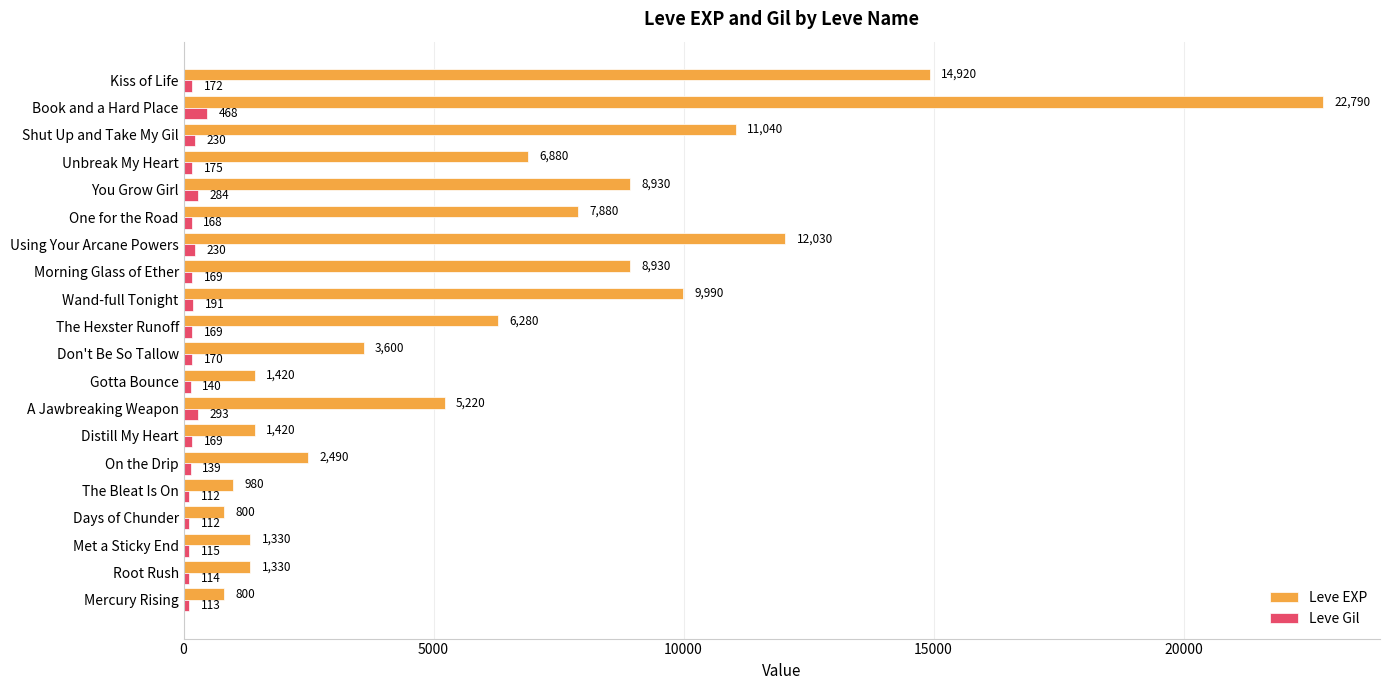

Where is Leve Gil nearest to the value 290?

A Jawbreaking Weapon